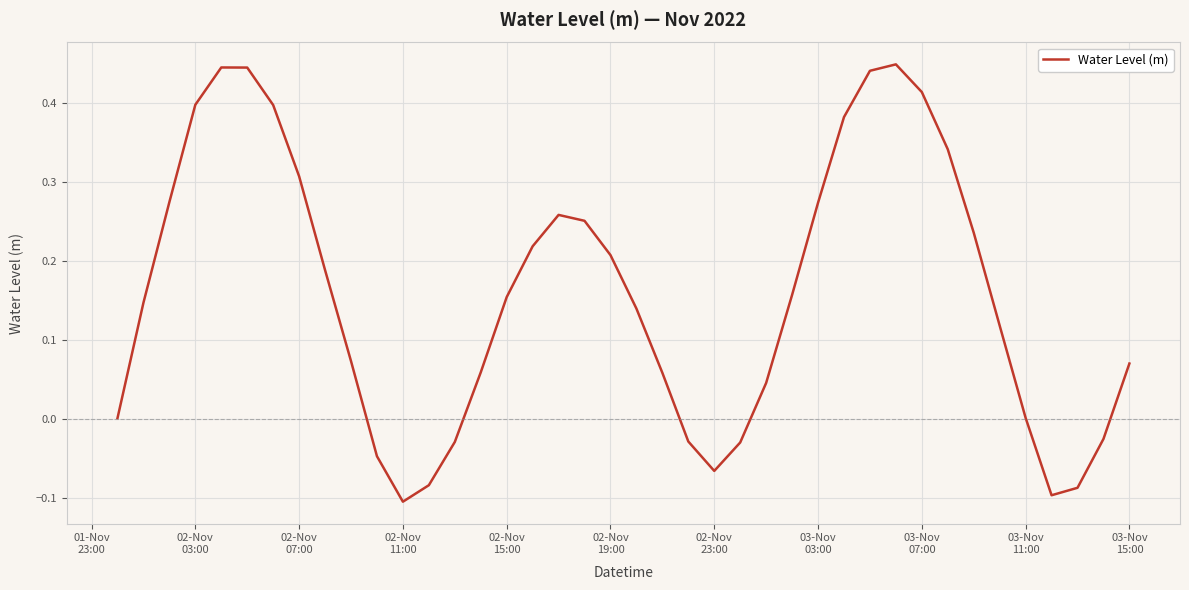

What is the difference between the maximum and minimum values?

0.6